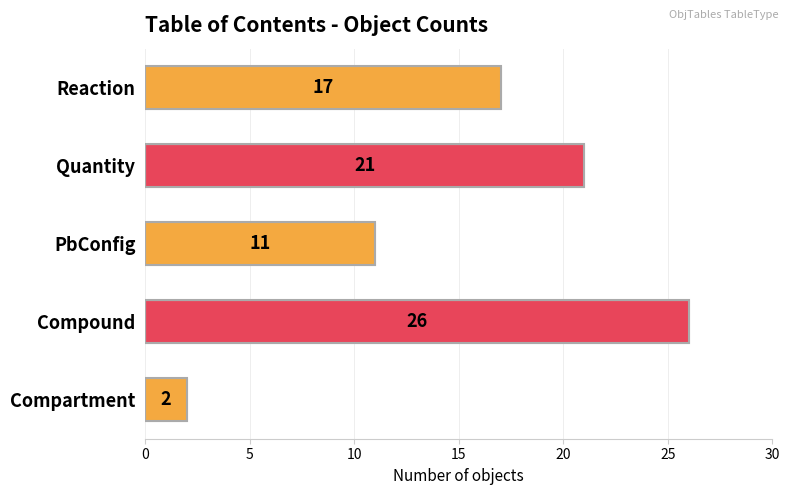

Count the number of categories in the chart.

5